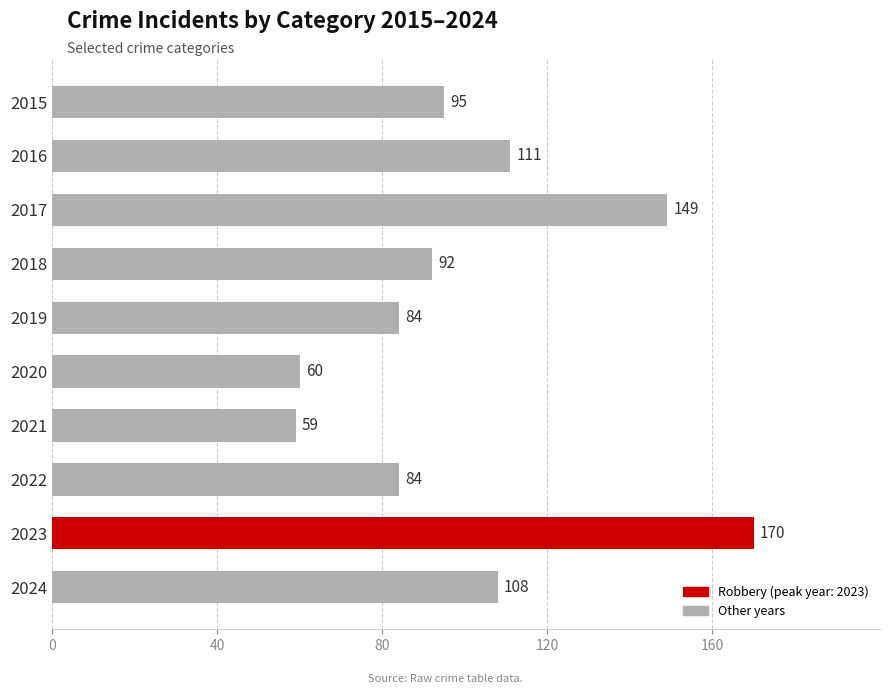

How many series are shown in this chart?

1